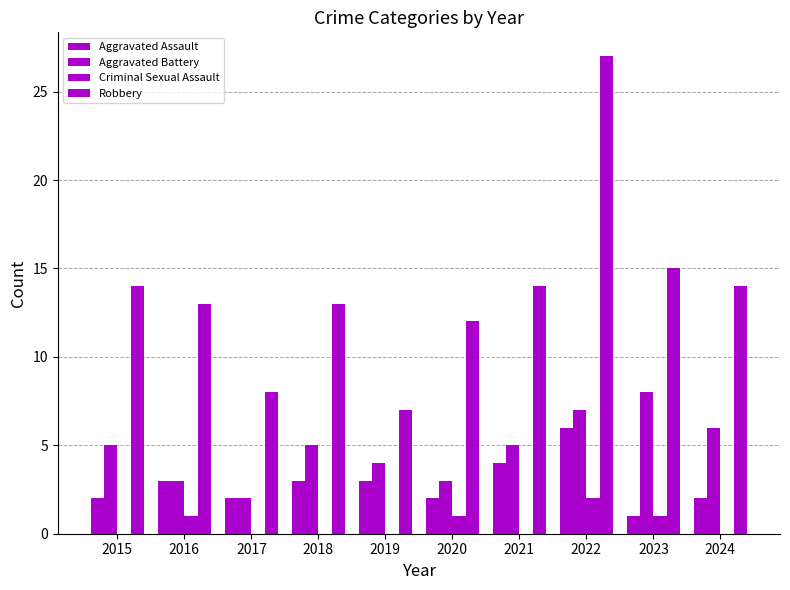

Are the bars grouped side by side (vs. stacked)?

Yes